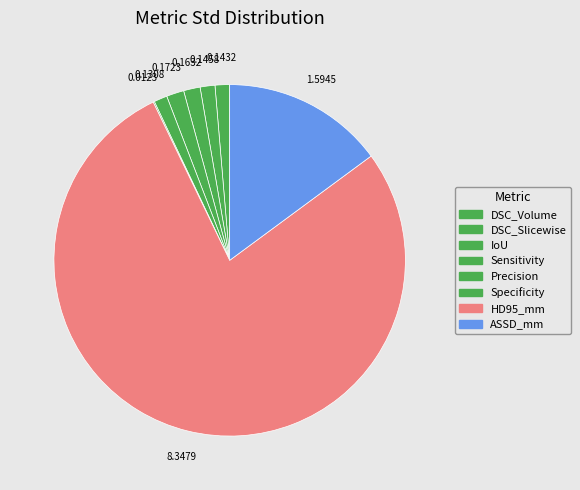

To the nearest percent, what is the difference between the ASSD_mm and HD95_mm slice percentages?

63%